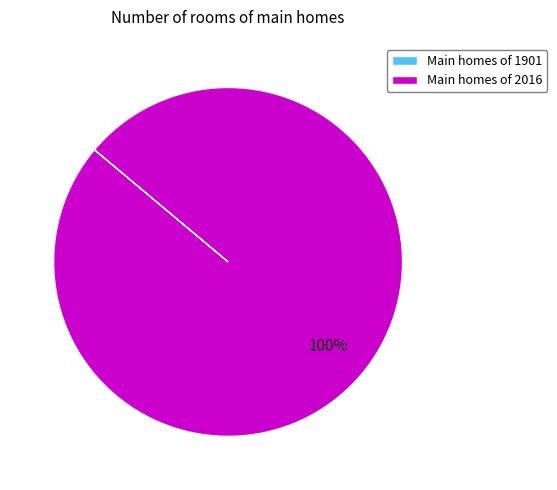

To the nearest percent, what is the difference between the largest and smallest slice percentages?

100%